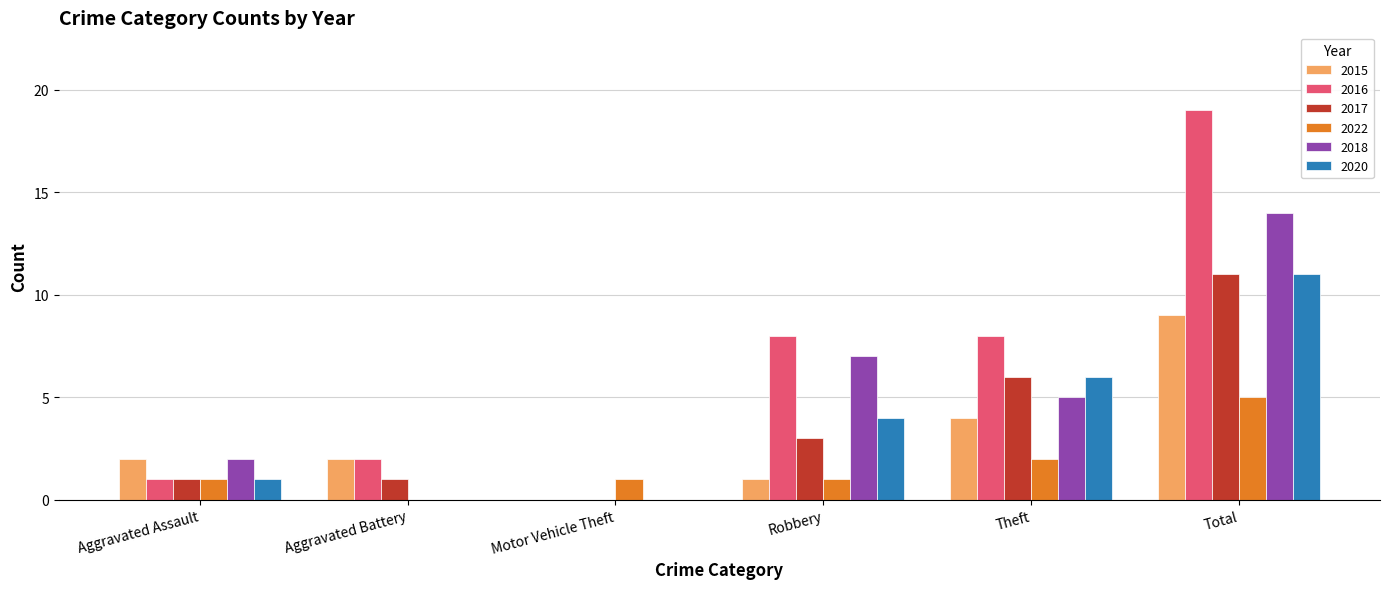

What is the total value across all series at Robbery?

24